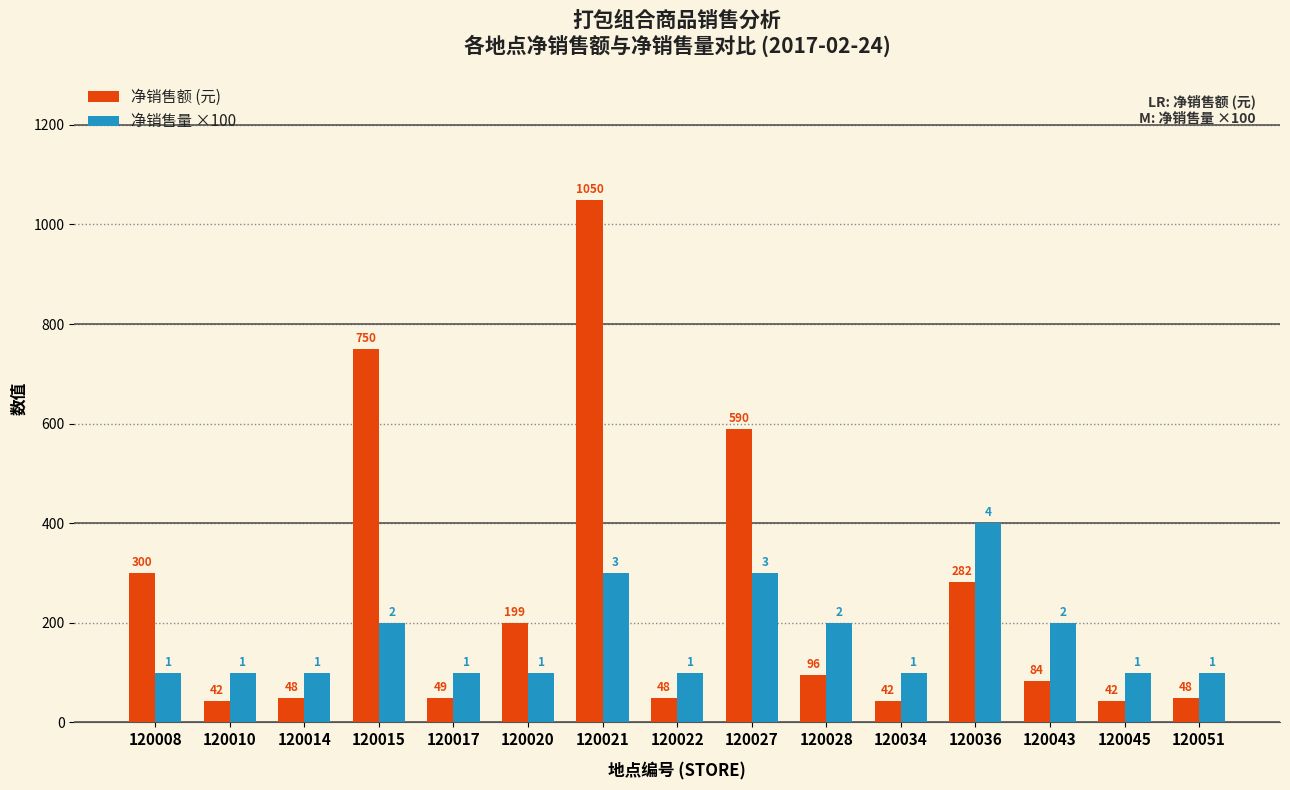

What is the difference between the 净销售额 (元) values at 120043 and 120017?

34.8